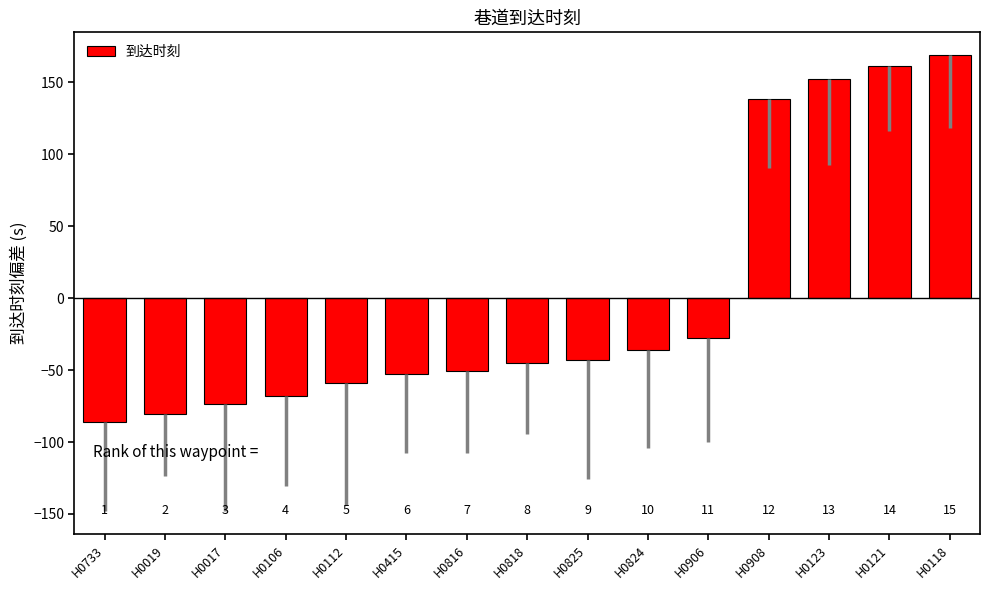

Rank the categories by value from lowest to highest.

H0733, H0019, H0017, H0106, H0112, H0415, H0816, H0818, H0825, H0824, H0906, H0908, H0123, H0121, H0118